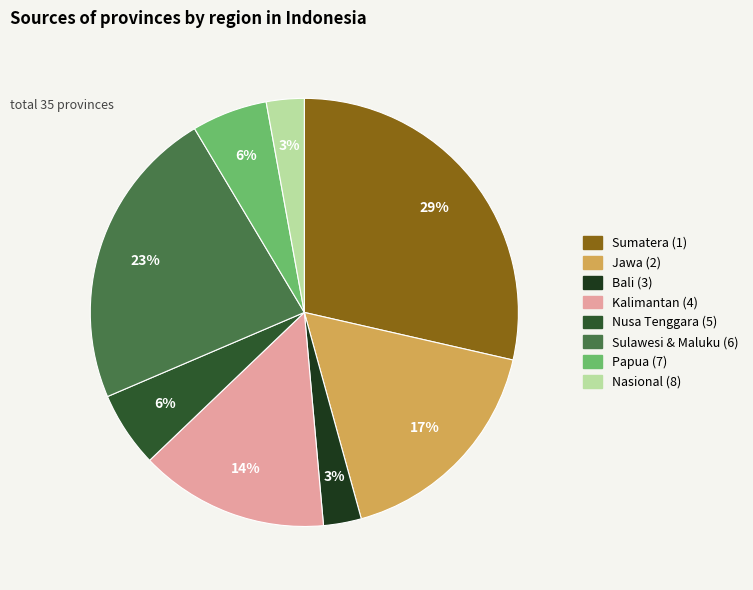

Is there any slice that represents more than half of the pie?

No